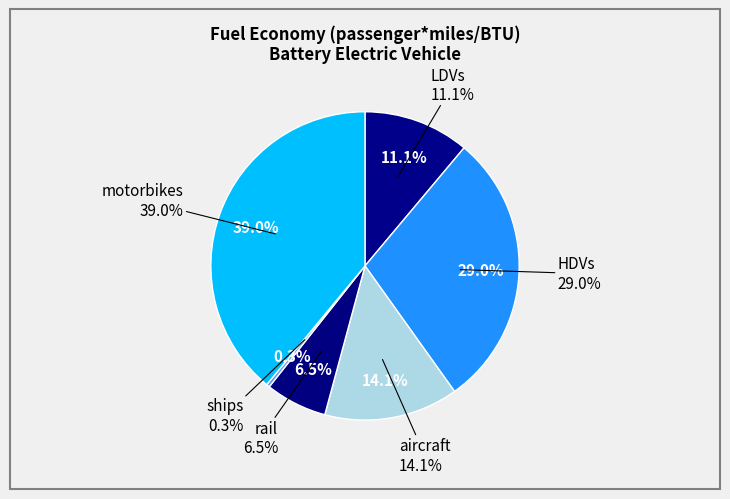

The LDVs slice represents 5% of the pie. True or false?

False